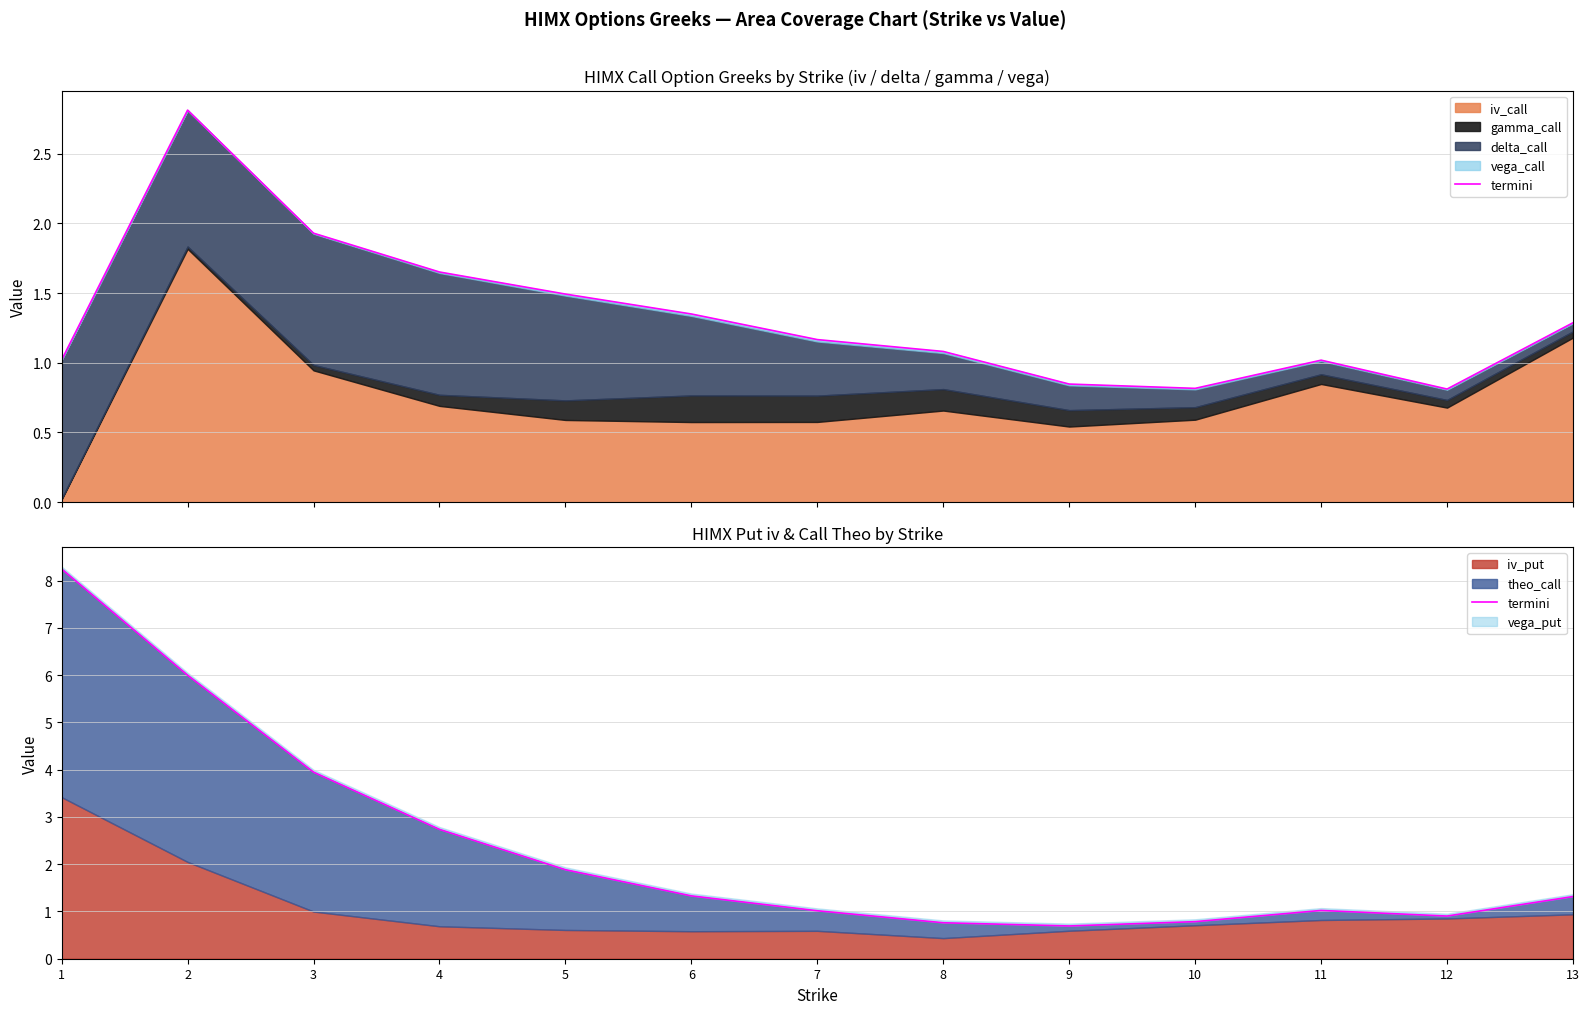

List the labels in order of value, smallest first.

9, 8, 10, 12, 7, 11, 13, 6, 5, 4, 3, 2, 1